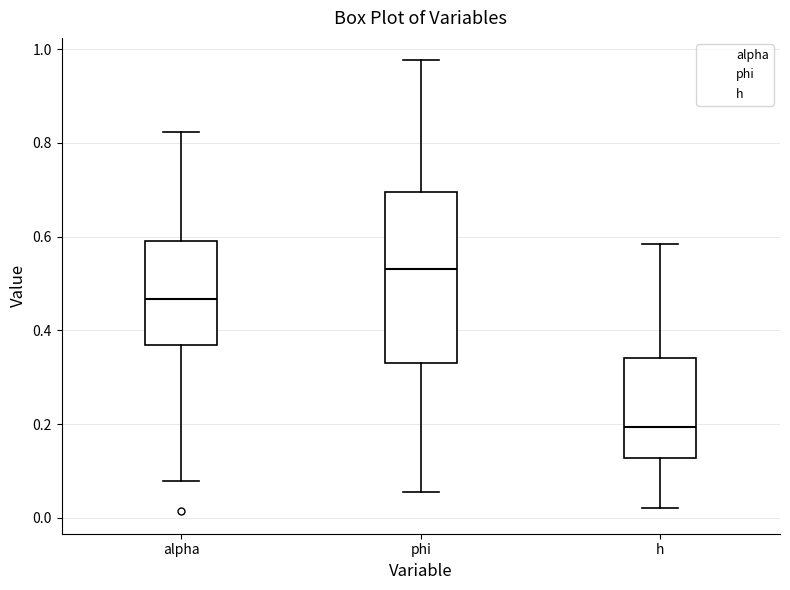

Which box is the tallest, from its lower edge to its upper edge?

phi